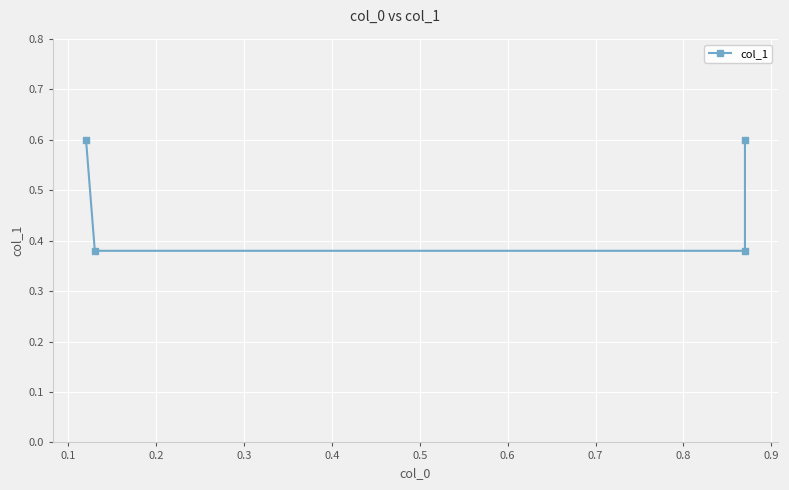

What is the sum of all values?

2.0